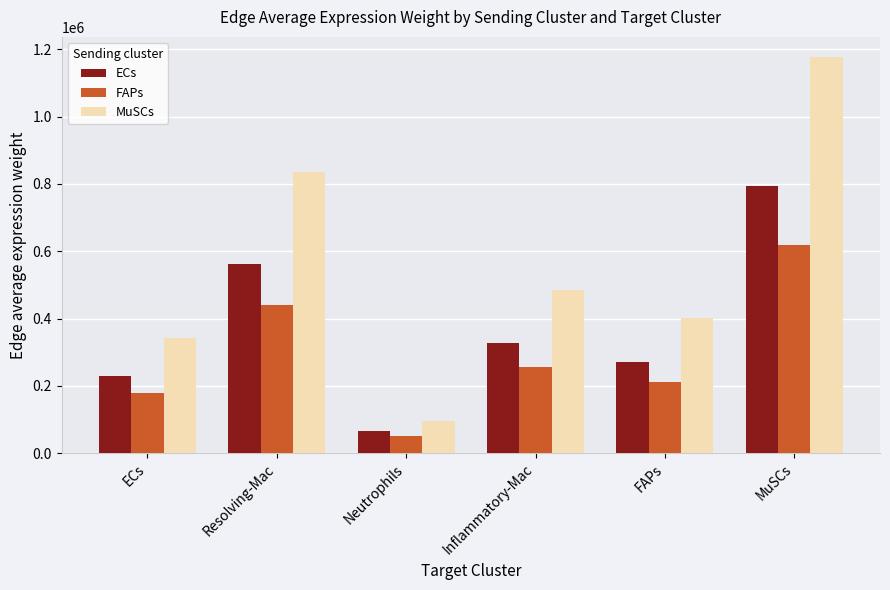

Between ECs and Inflammatory-Mac, which series saw the biggest shift?

MuSCs